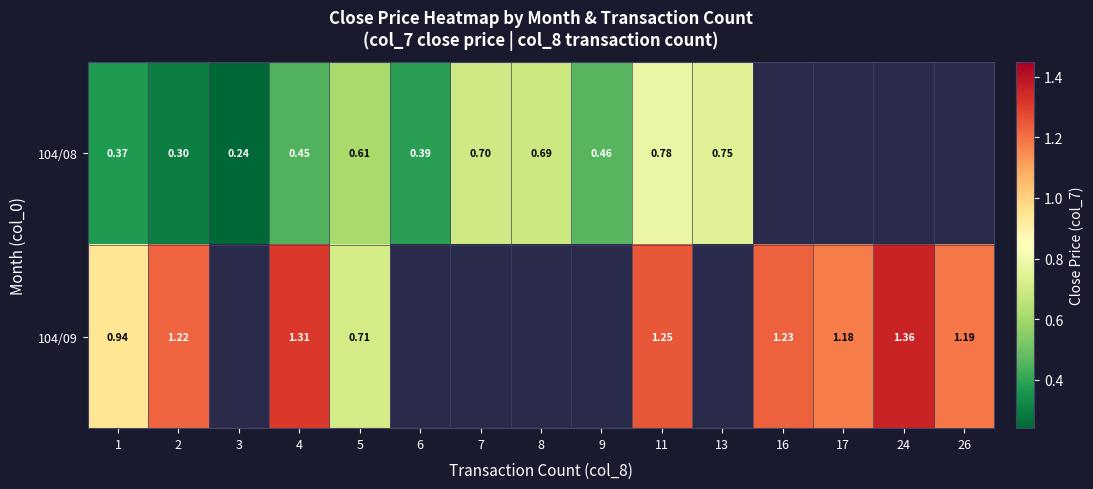

How many values in the 104/08 series exceed 0?

11